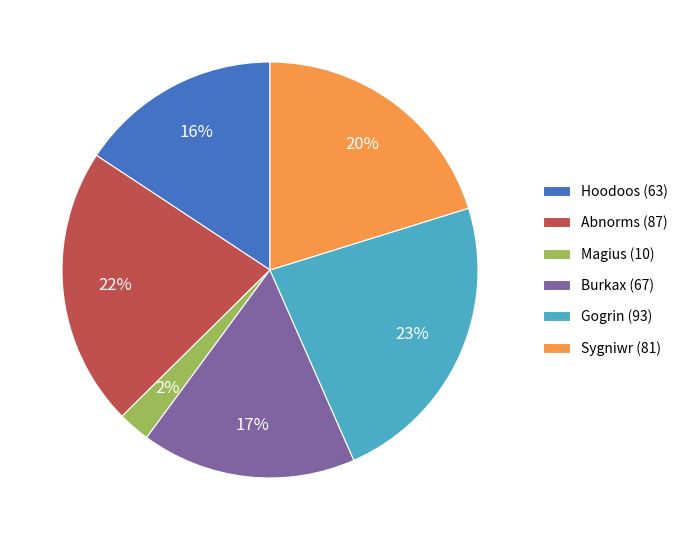

True or false: Hoodoos accounts for 16% of the total.

True